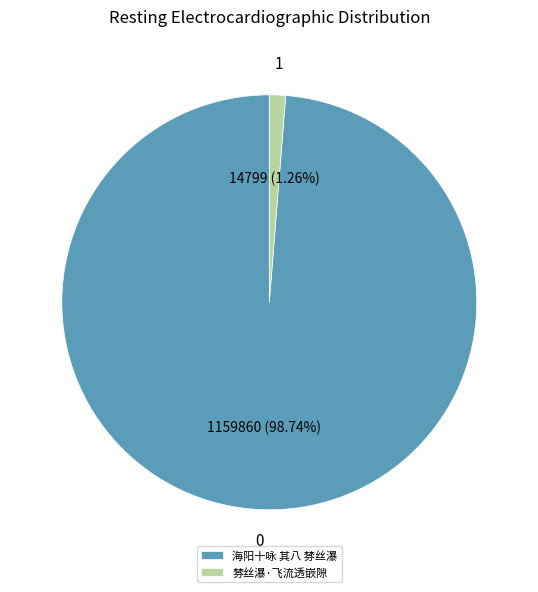

What is the smallest slice in the pie chart?

棼丝瀑·飞流透嵌隙